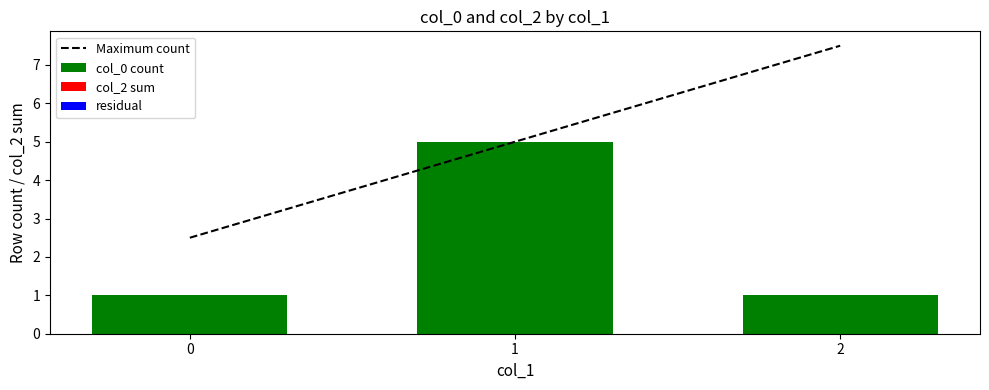

What is the difference between the col_0 count values at 0 and 1?

4